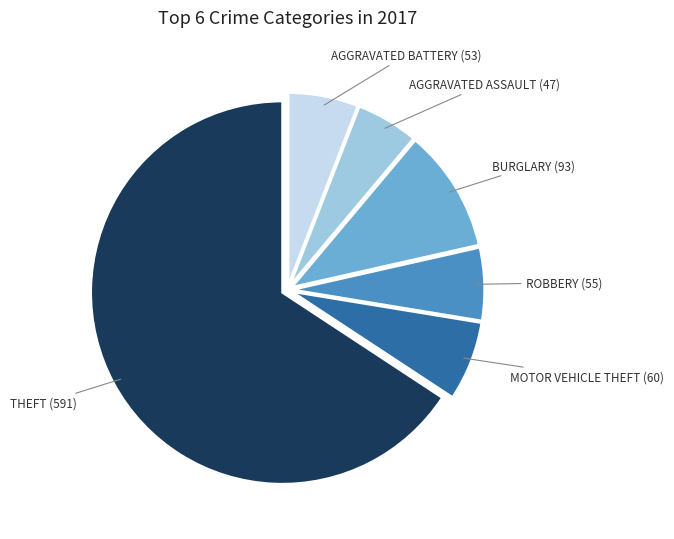

Is there any slice that represents more than half of the pie?

Yes